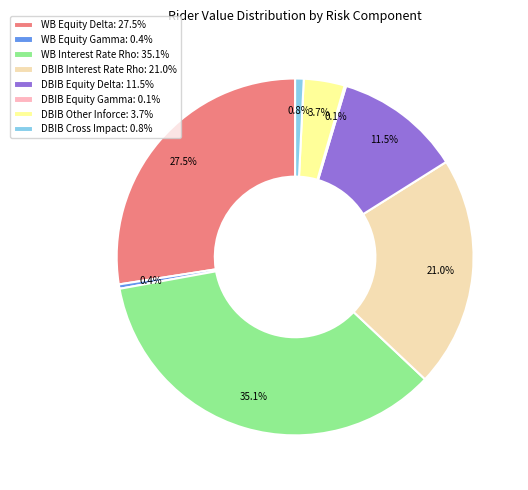

Does WB Equity Gamma: 0.4% account for over 50% of the chart?

No